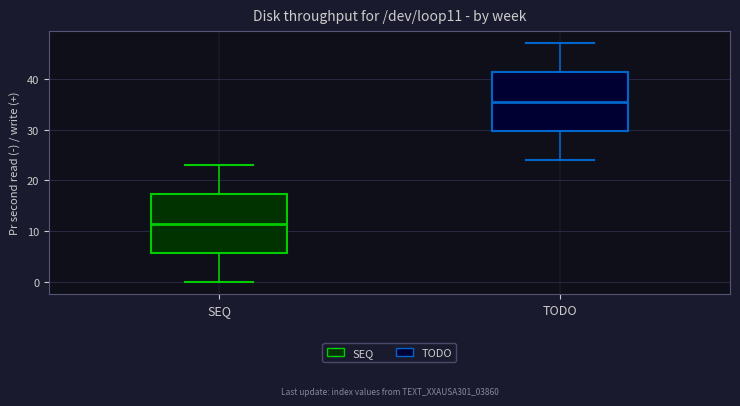

Reading left to right, read every box against the y-axis: the position of its median line, the range the box covers, and the ends of its whiskers. The values are not printed on the chart, so give them approximately, as read against the axis.

SEQ: median 12, box 6 to 17, whiskers 0 to 23
TODO: median 36, box 30 to 41, whiskers 24 to 47